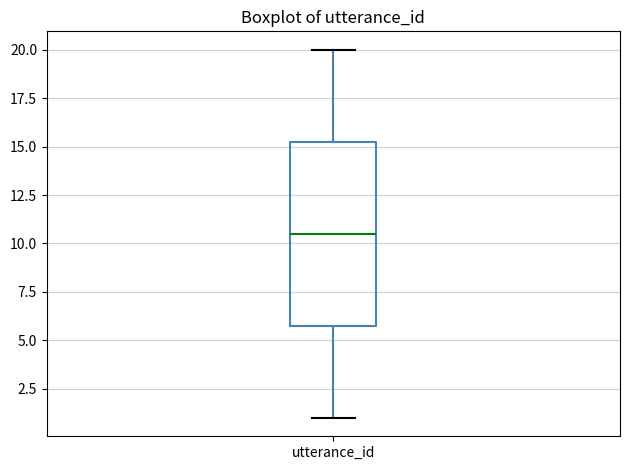

Transcribe this box plot: give where the median line is, the range the box spans, and where the two whiskers end, as read against the y-axis. The values are not printed on the chart, so give them approximately, as read against the axis.

median 10.5, box 6.0 to 15.5, whiskers 1.0 to 20.0